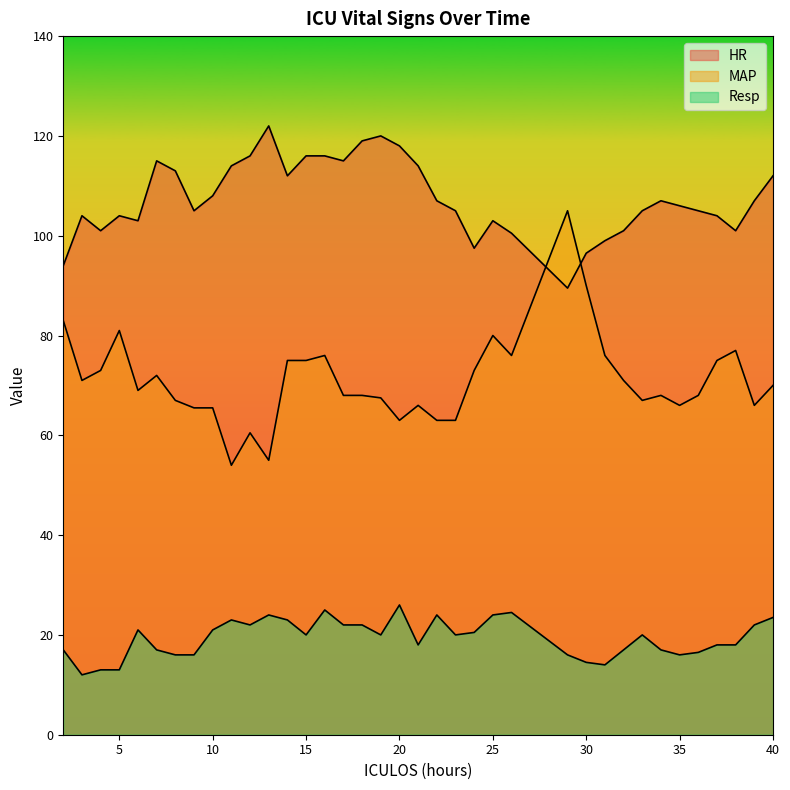

Reading right to left, extract all data points from this chart.

HR: 40=112.0	39=107.0	38=101.0	37=104.0	36=105.0	35=106.0	34=107.0	33=105.0	32=101.0	31=99.0	30=96.5	29=89.5	26=100.5	25=103.0	24=97.5	23=105.0	22=107.0	21=114.0	20=118.0	19=120.0	18=119.0	17=115.0	16=116.0	15=116.0	14=112.0	13=122.0	12=116.0	11=114.0	10=108.0	9=105.0	8=113.0	7=115.0	6=103.0	5=104.0	4=101.0	3=104.0	2=94.0
MAP: 40=70.0	39=66.0	38=77.0	37=75.0	36=68.0	35=66.0	34=68.0	33=67.0	32=71.0	31=76.0	30=90.0	29=105.0	26=76.0	25=80.0	24=73.0	23=63.0	22=63.0	21=66.0	20=63.0	19=67.5	18=68.0	17=68.0	16=76.0	15=75.0	14=75.0	13=55.0	12=60.5	11=54.0	10=65.5	9=65.5	8=67.0	7=72.0	6=69.0	5=81.0	4=73.0	3=71.0	2=83.0
Resp: 40=23.5	39=22.0	38=18.0	37=18.0	36=16.5	35=16.0	34=17.0	33=20.0	32=17.0	31=14.0	30=14.5	29=16.0	26=24.5	25=24.0	24=20.5	23=20.0	22=24.0	21=18.0	20=26.0	19=20.0	18=22.0	17=22.0	16=25.0	15=20.0	14=23.0	13=24.0	12=22.0	11=23.0	10=21.0	9=16.0	8=16.0	7=17.0	6=21.0	5=13.0	4=13.0	3=12.0	2=17.0